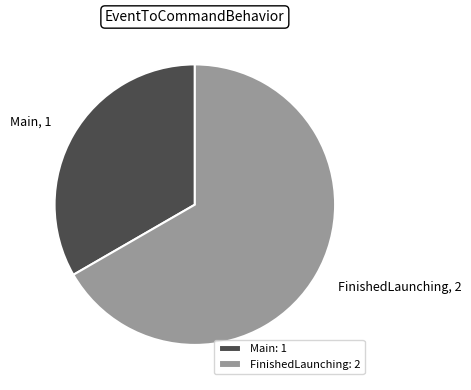

Does Main account for over 50% of the chart?

No